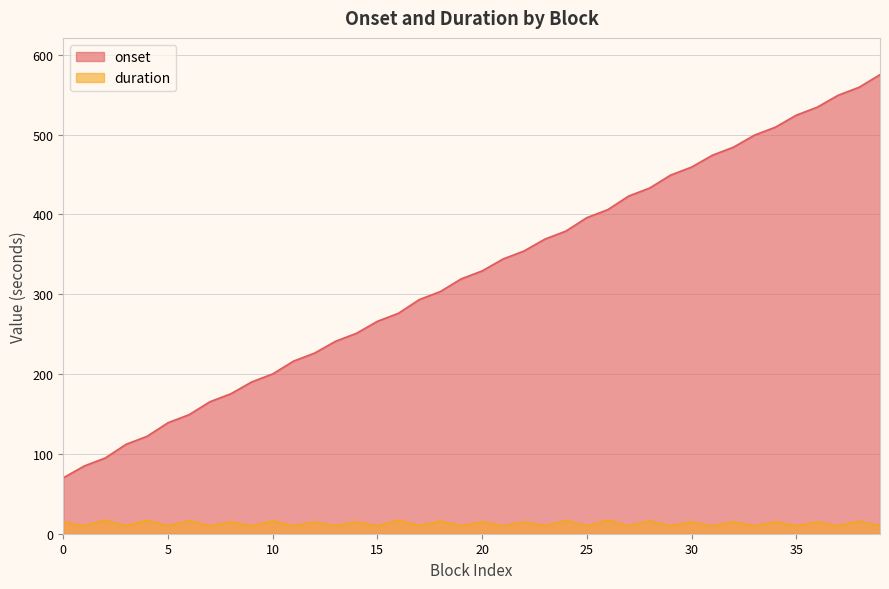

Does the chart display data point markers on the line(s)?

No